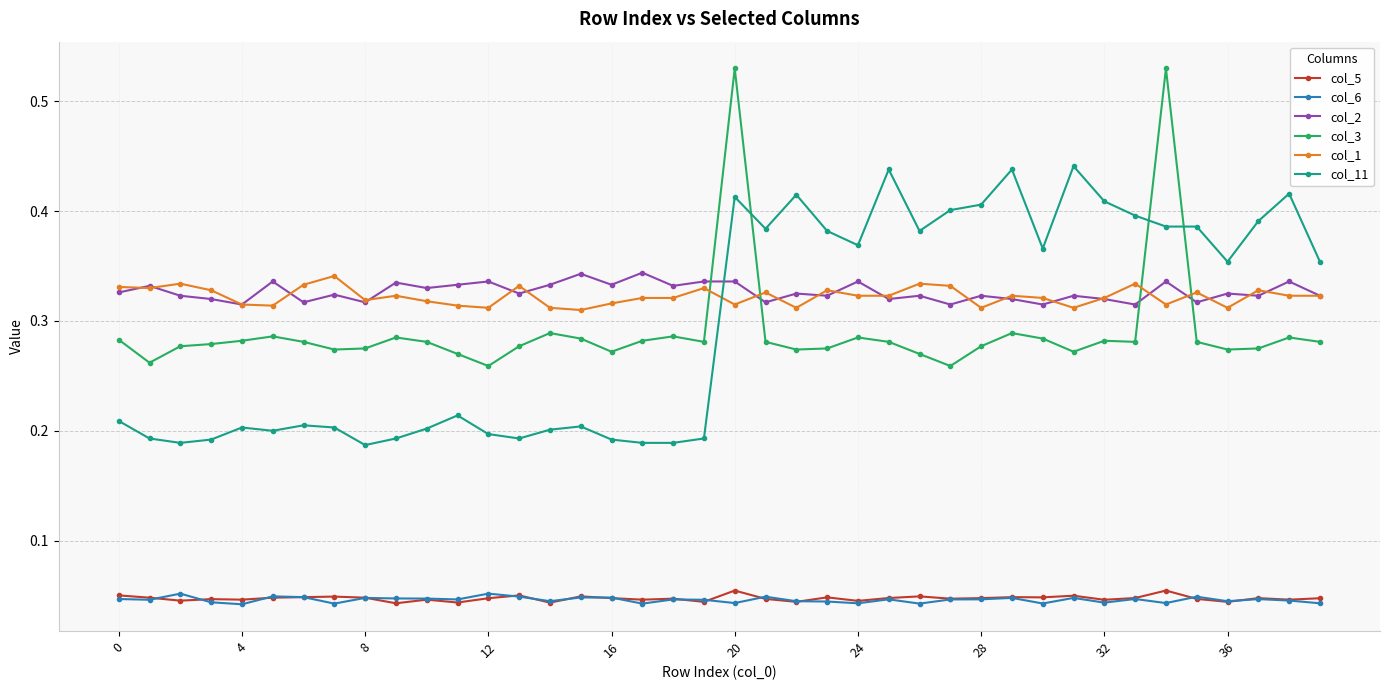

How many col_2 values are between 0 and 1?

40